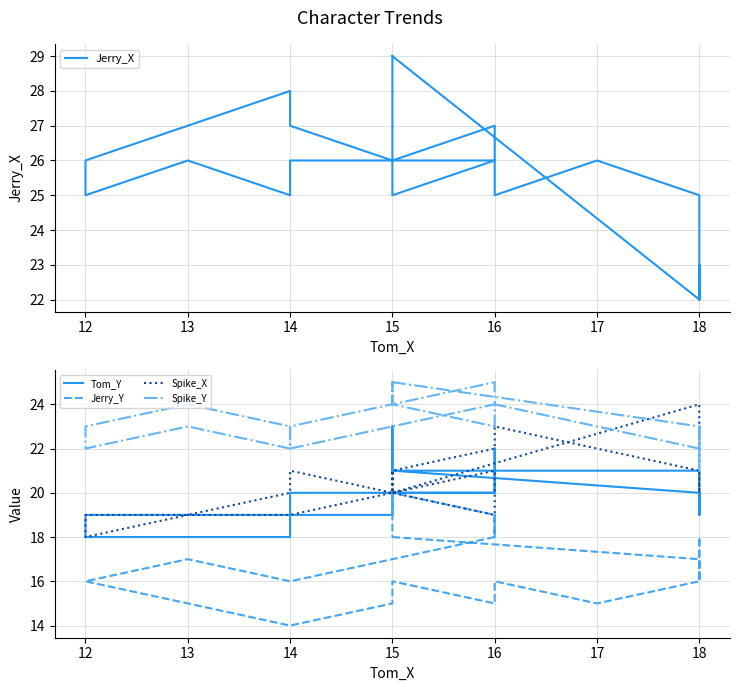

What is the difference between the second highest and minimum values in the Tom_Y series?

4